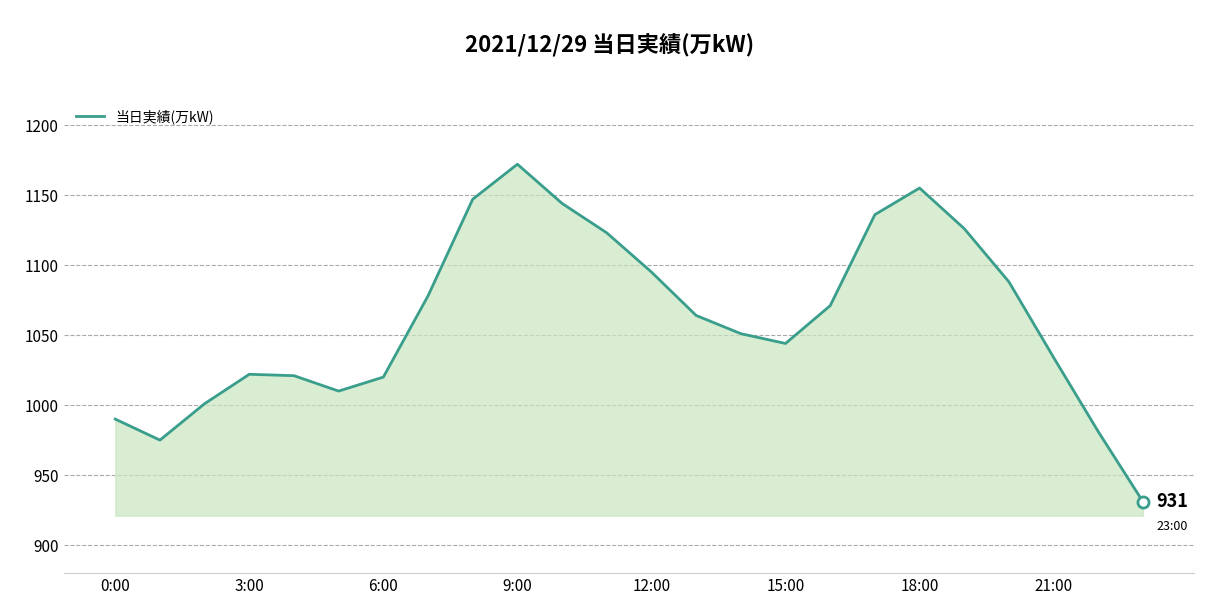

What is the average value?

1062